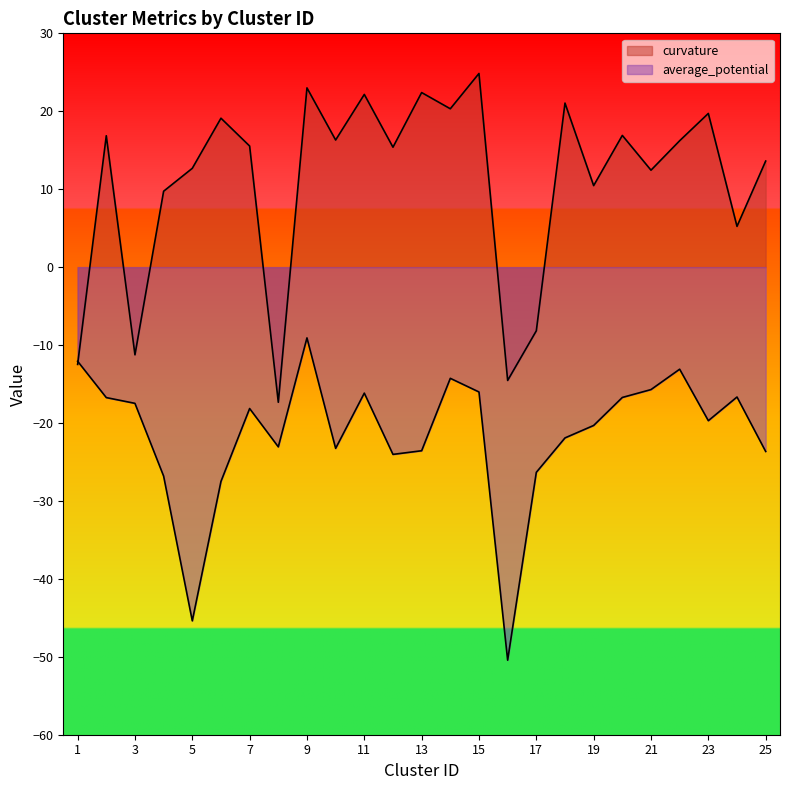

What is the total value across all series at 15?

8.8